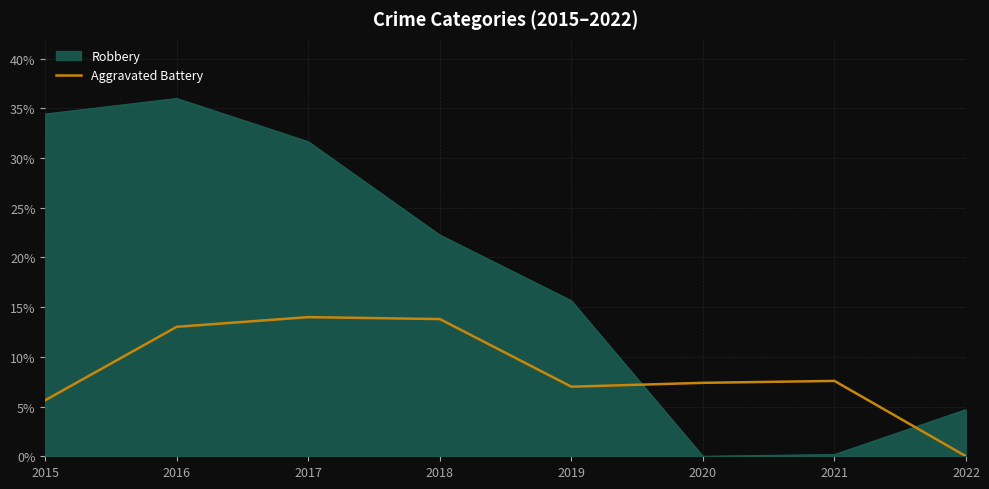

At which label does Robbery reach its peak?

2016